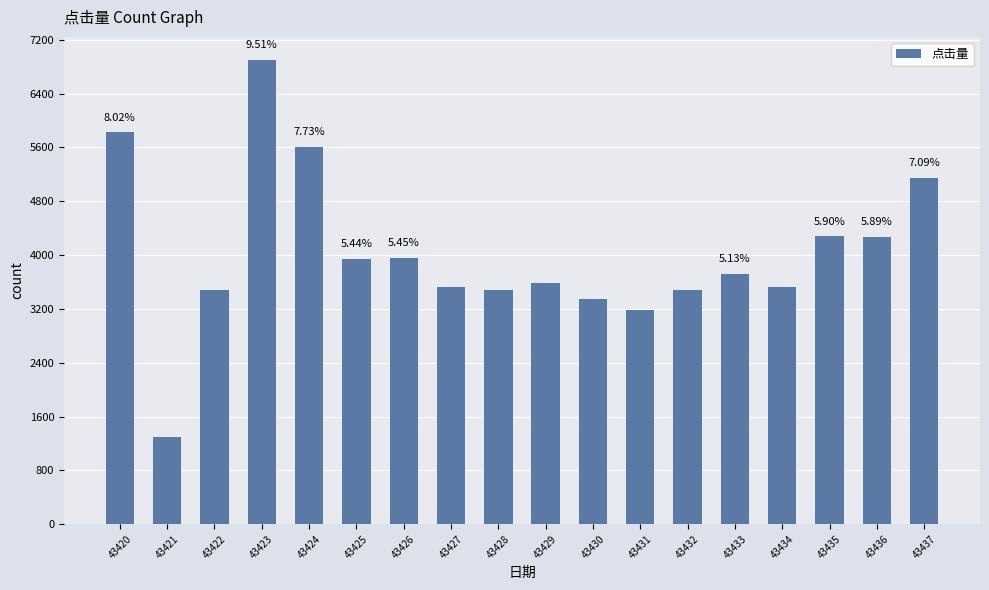

List the labels in order of value, smallest first.

43421, 43431, 43430, 43428, 43422, 43432, 43434, 43427, 43429, 43433, 43425, 43426, 43436, 43435, 43437, 43424, 43420, 43423